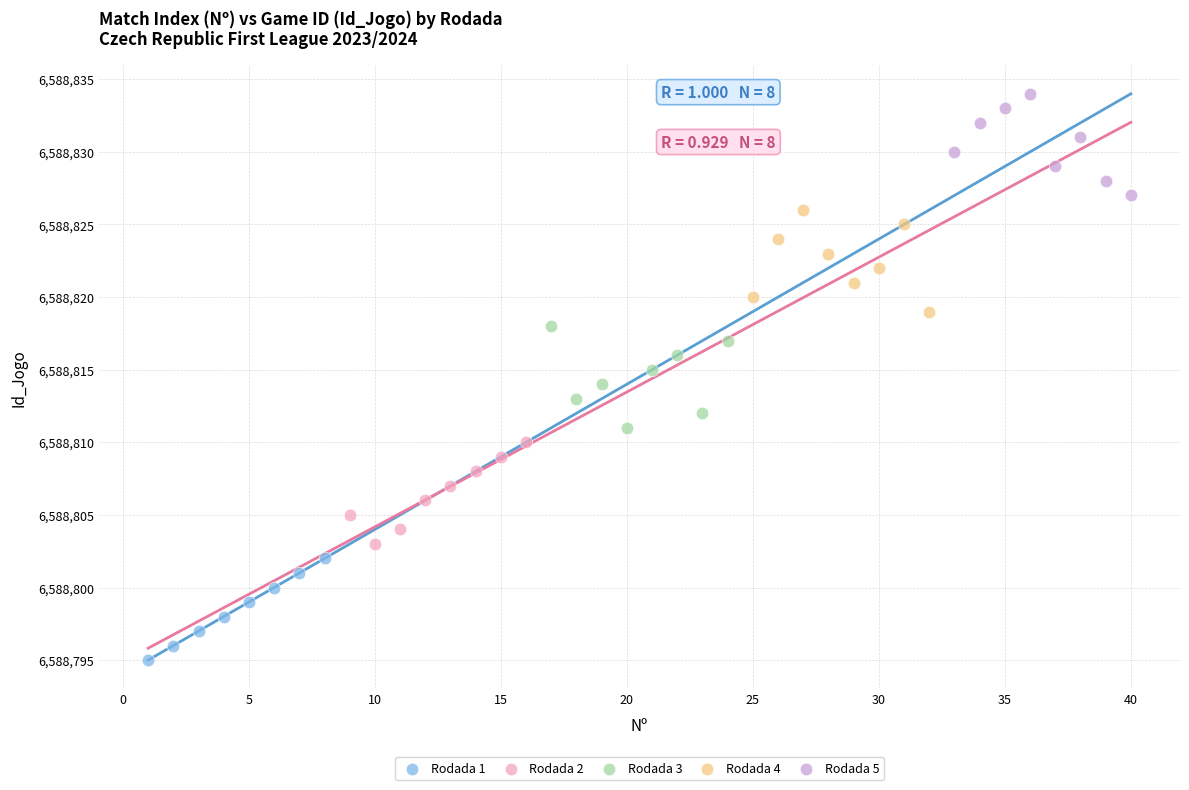

Which series contains the highest Y value?

Rodada 5